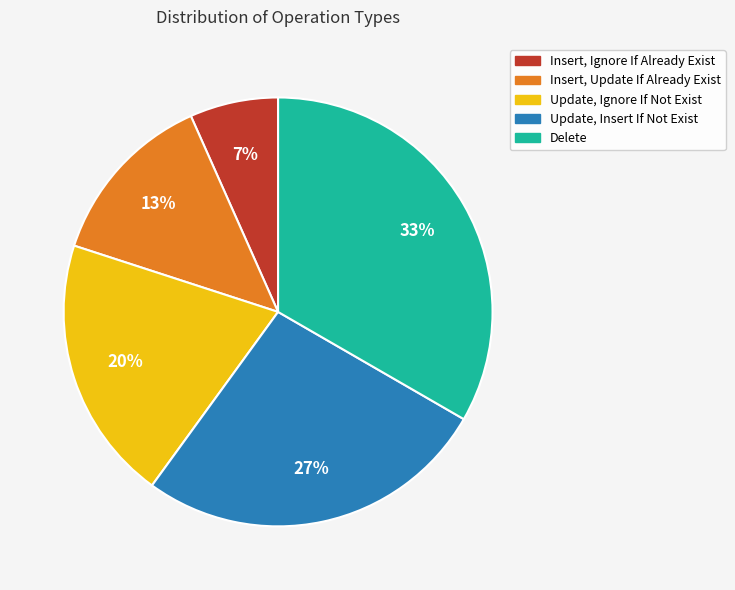

What percentage is the Delete slice, to the nearest percent?

33%